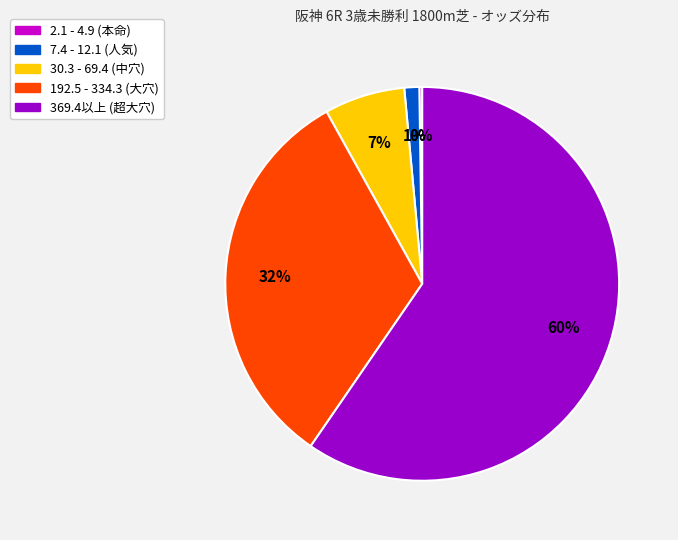

To the nearest percent, what is the average slice percentage?

20%